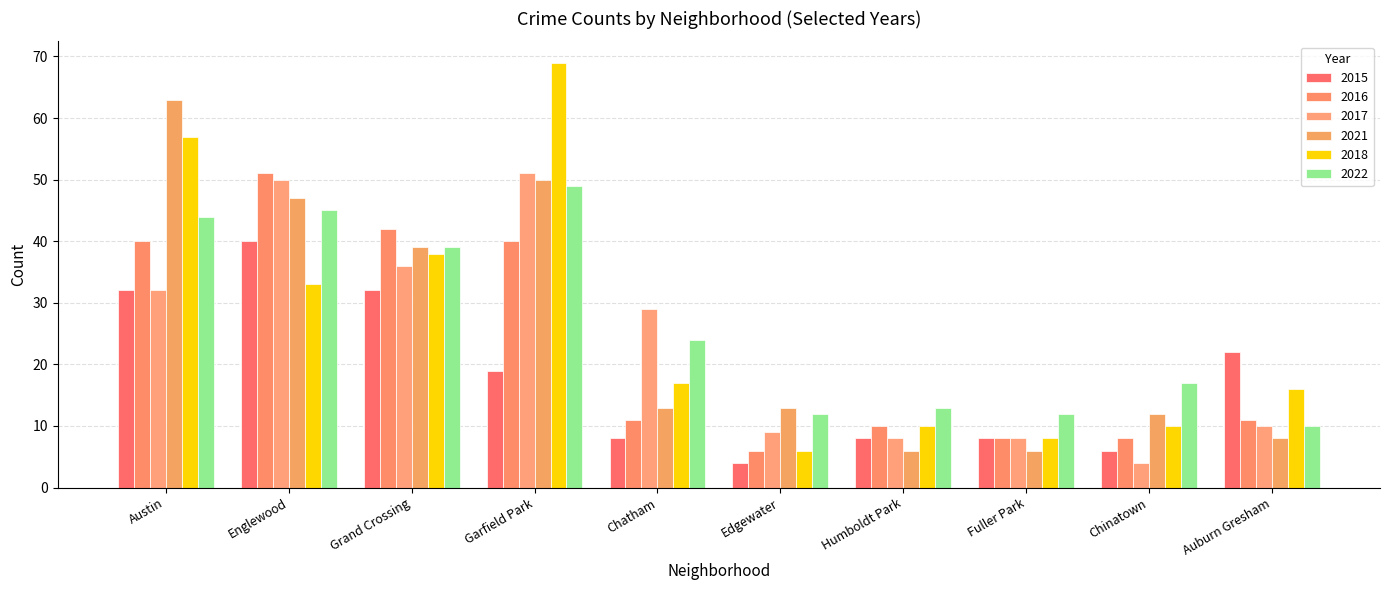

How many values in the 2015 series are below 19?

5